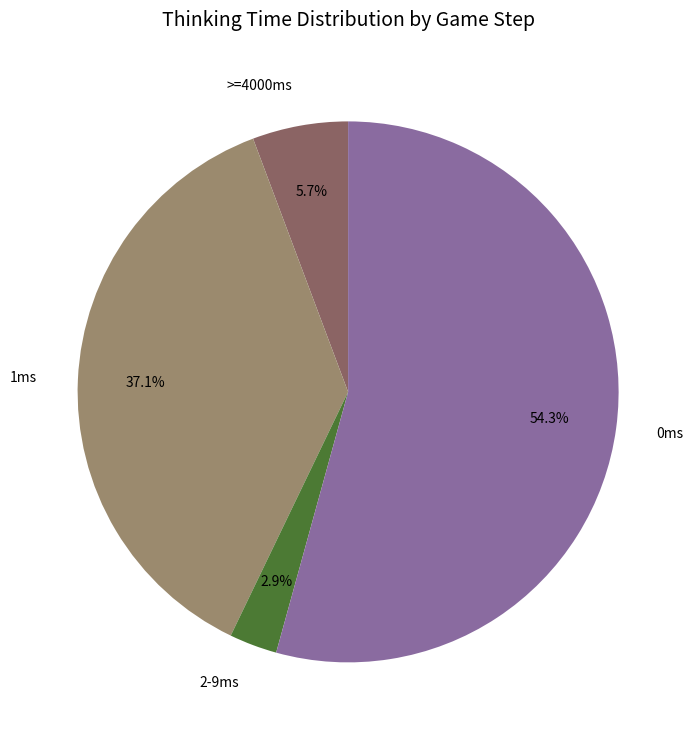

What percentage do 1ms and 2-9ms together represent?

40.0%